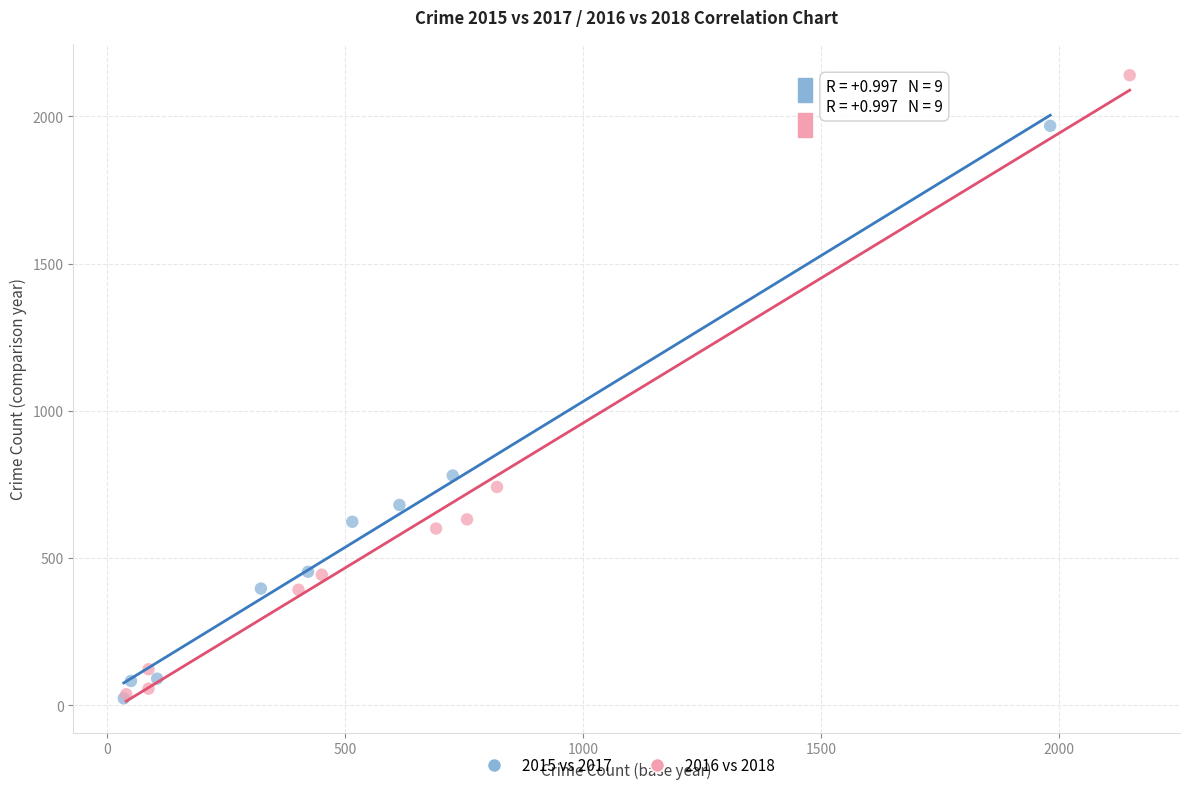

Which series has the widest spread of Y values?

2016 vs 2018